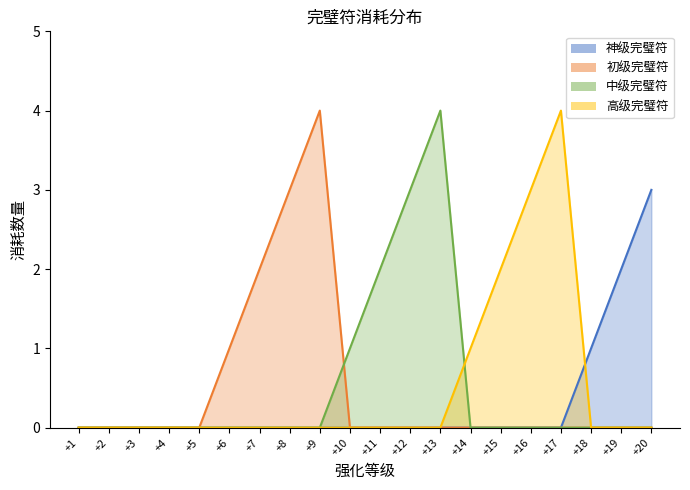

Is the value of 中级完璧符 at +3 greater than the value of 神级完璧符 at +15?

No